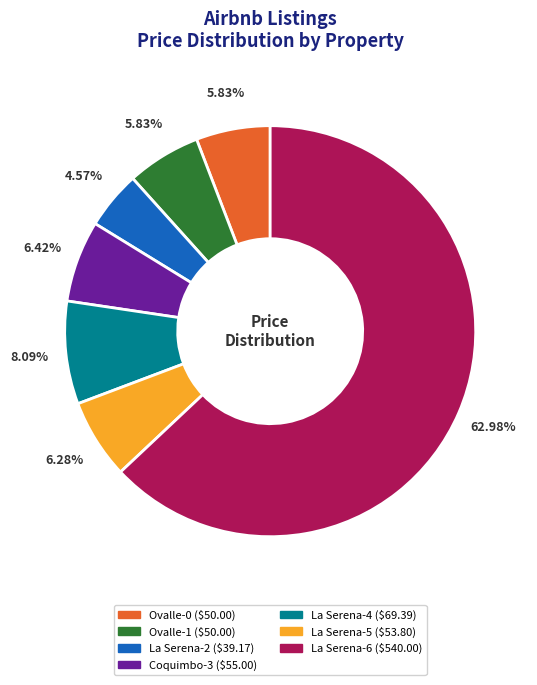

How much of the chart is everything except Ovalle-1?

94.2%